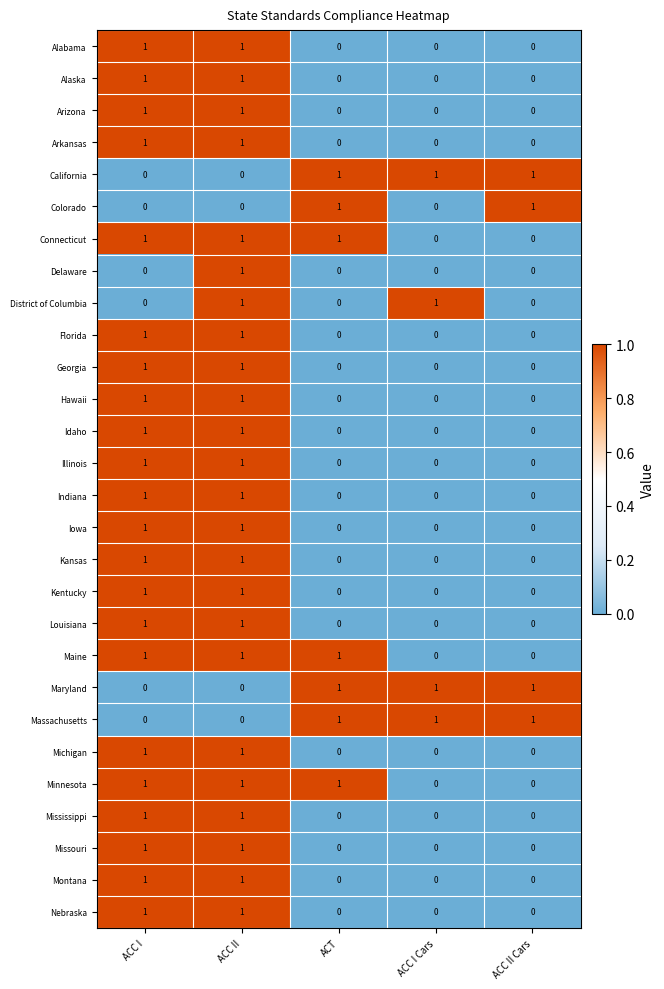

What is the total value across all series at ACC II Cars?

4